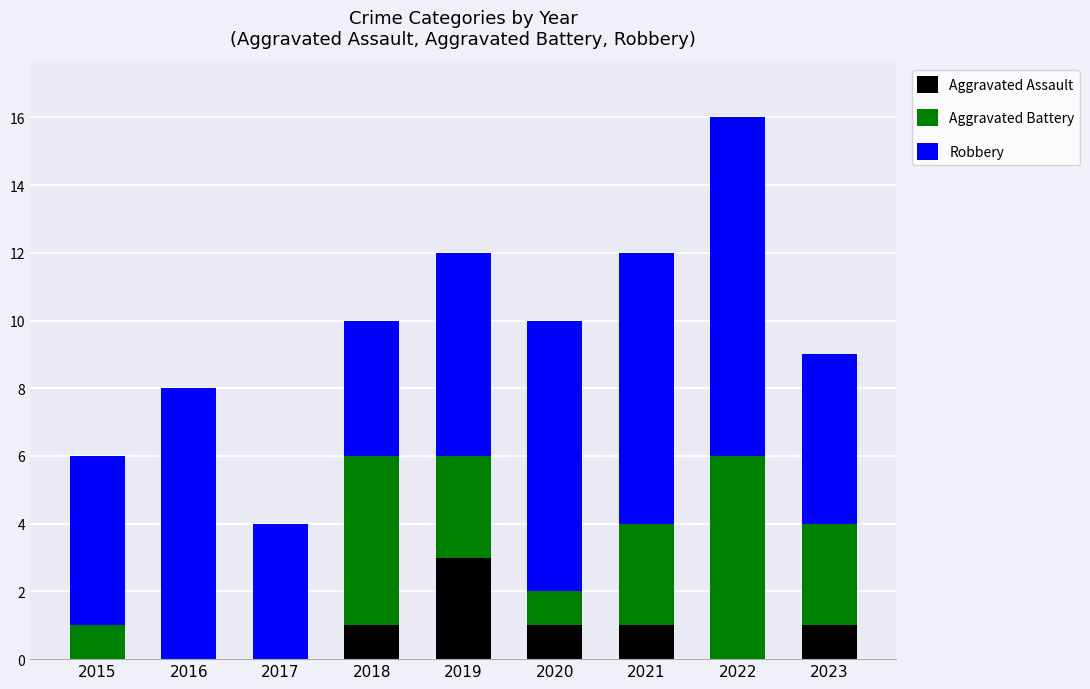

At which category is the sum across all series the highest?

2022